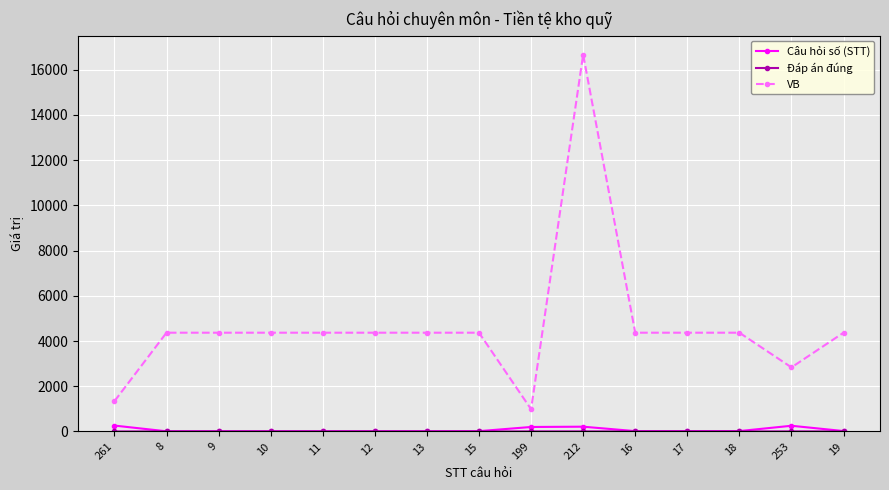

Which series changed the most between 199 and 212?

VB